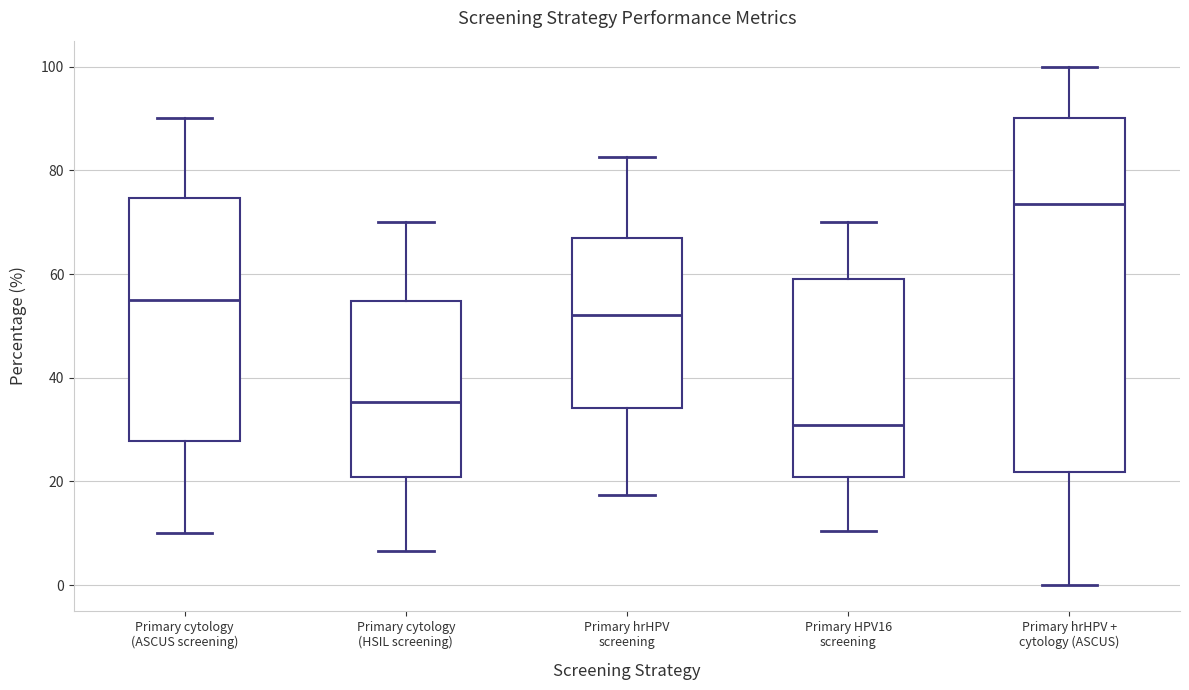

Comparing the boxes themselves (not the whiskers), which one is the tallest?

Primary hrHPV + cytology (ASCUS)